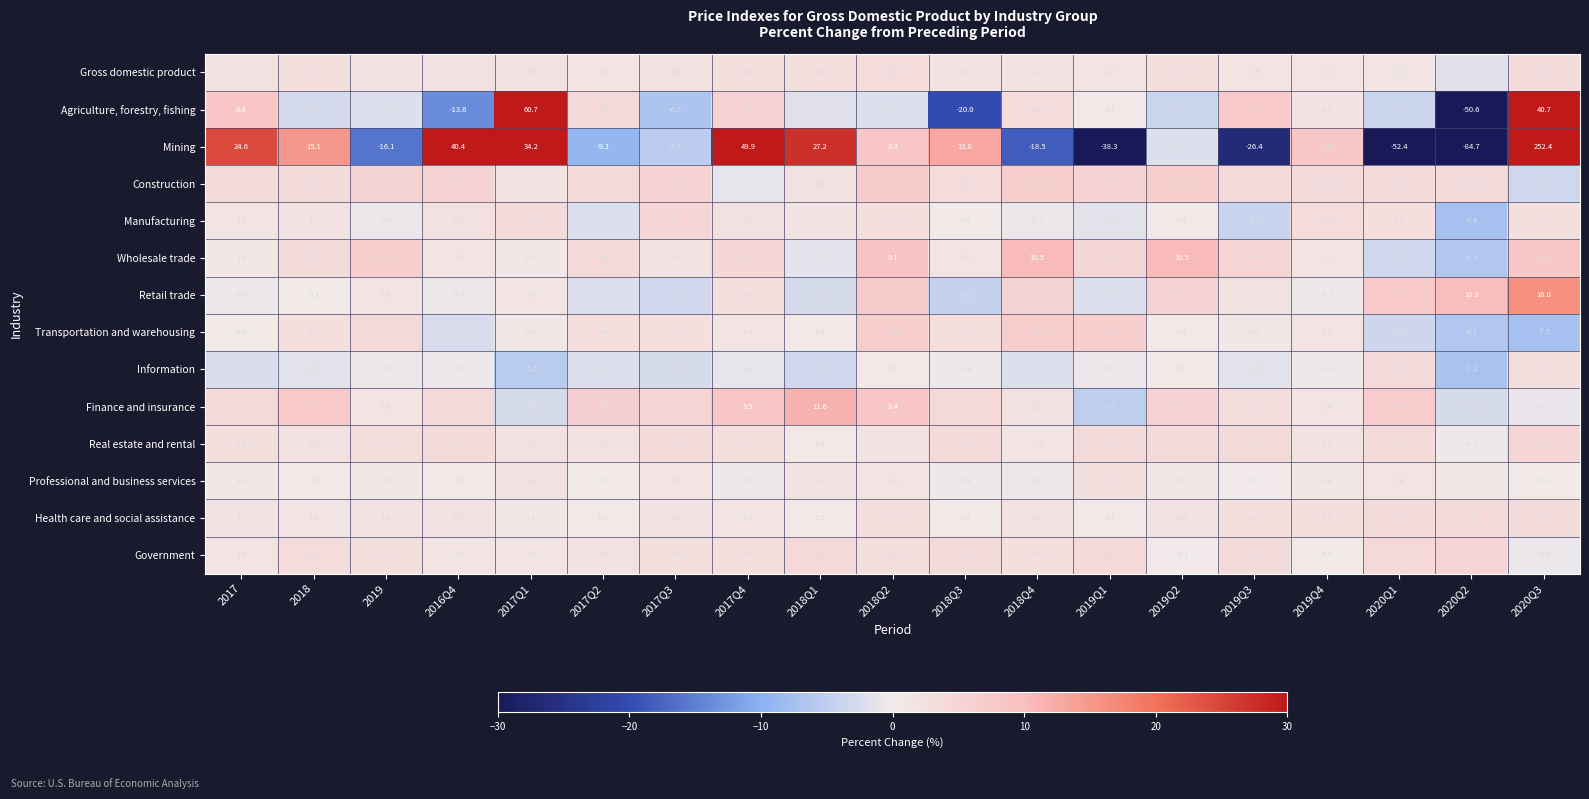

What is the difference between the maximum and minimum values in the Real estate and rental series?

5.2